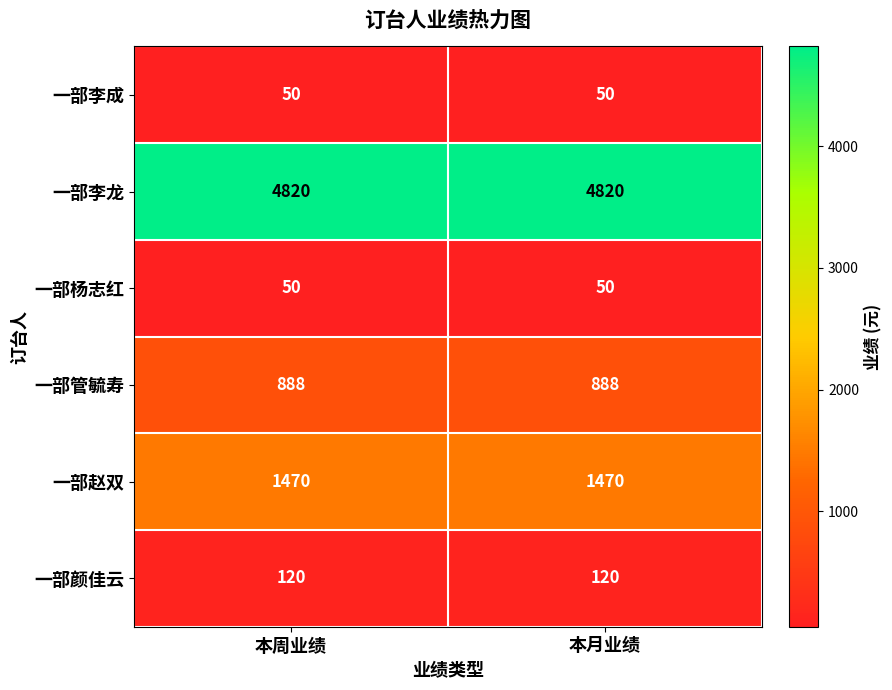

What is the sum of the 一部李成 values at 本周业绩 and 本月业绩?

100